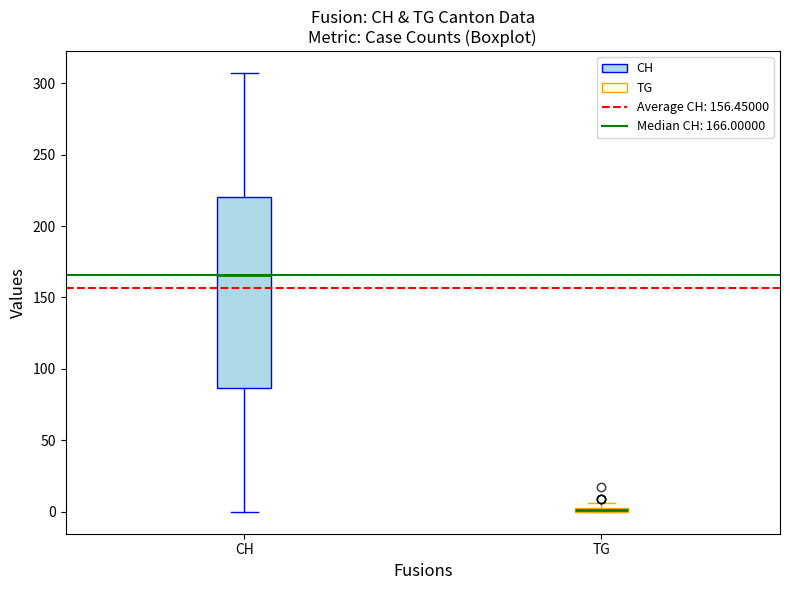

Where is the upper edge of the box for TG on the y-axis? The values are not printed on the chart, so give them approximately, as read against the axis.

5